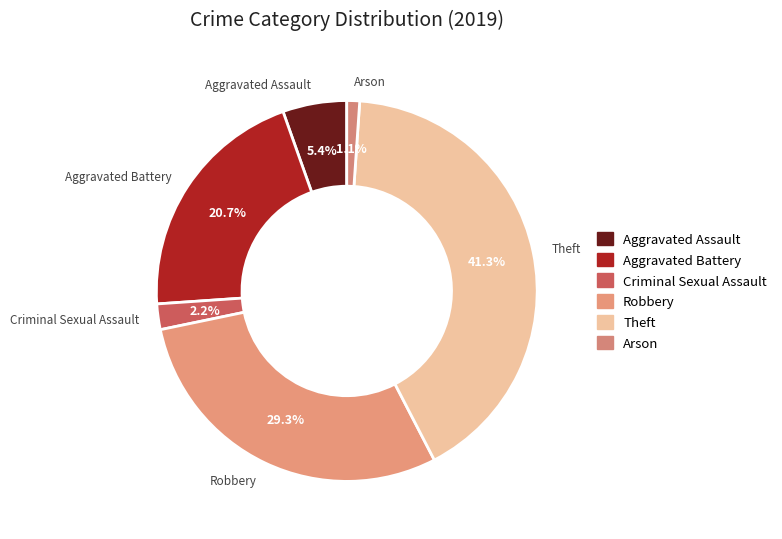

True or false: Aggravated Assault accounts for 5% of the total.

True